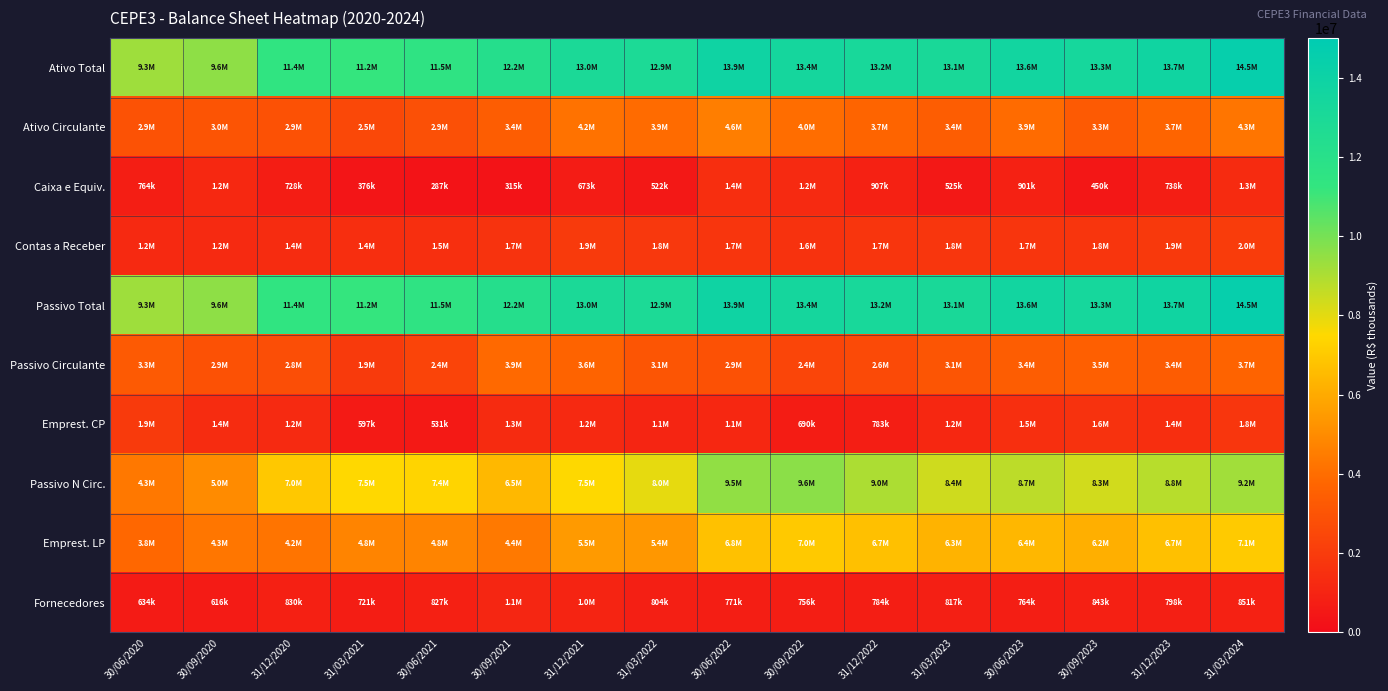

Between 30/06/2020 and 30/09/2022, which series saw the biggest shift?

Passivo N Circ.